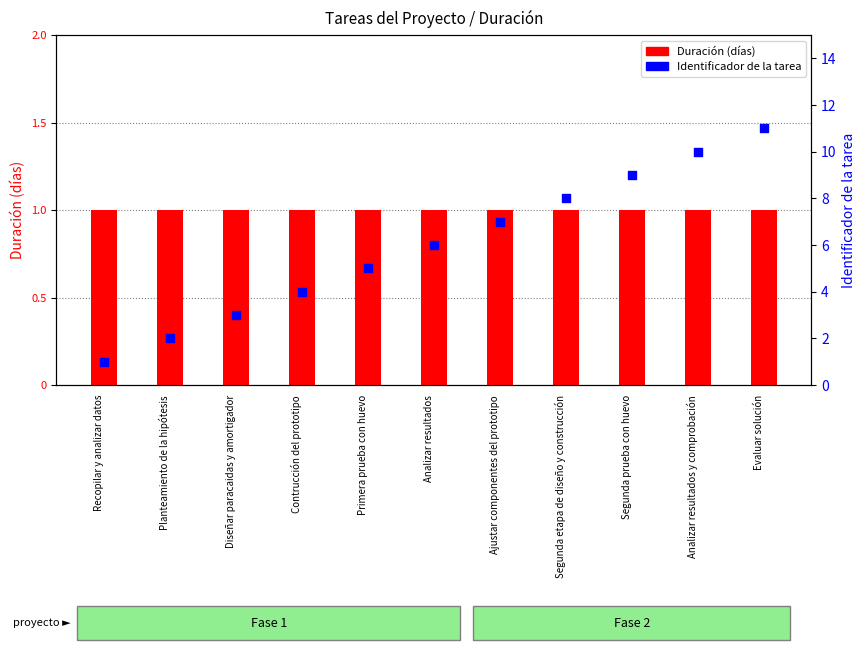

At how many categories does at least one series exceed 4?

7